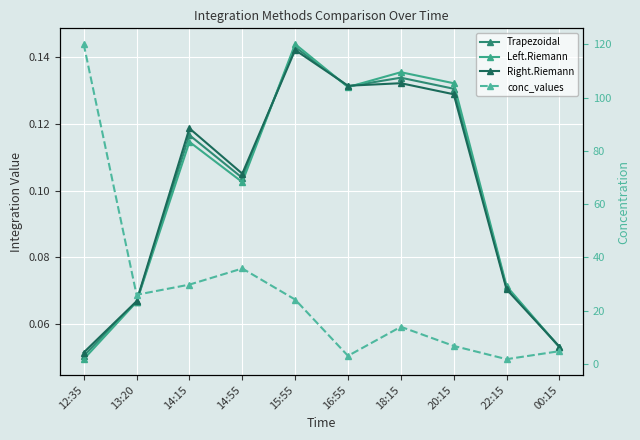

How many interior local valleys does the Trapezoidal series have?

2